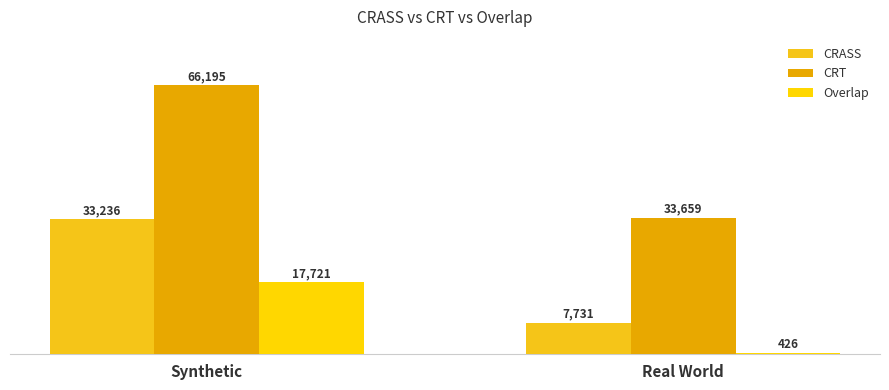

What is the value of the CRASS bar at the 1st from the left?

33236